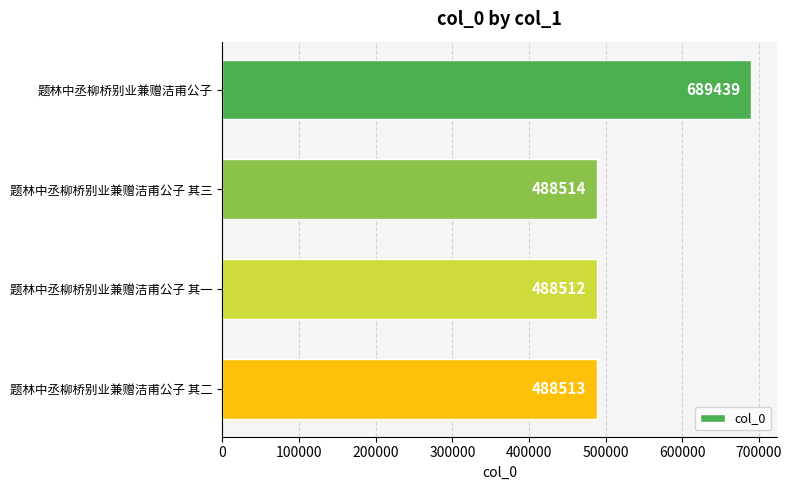

At which category does the chart reach its minimum across all series?

题林中丞柳桥别业兼赠洁甫公子 其一